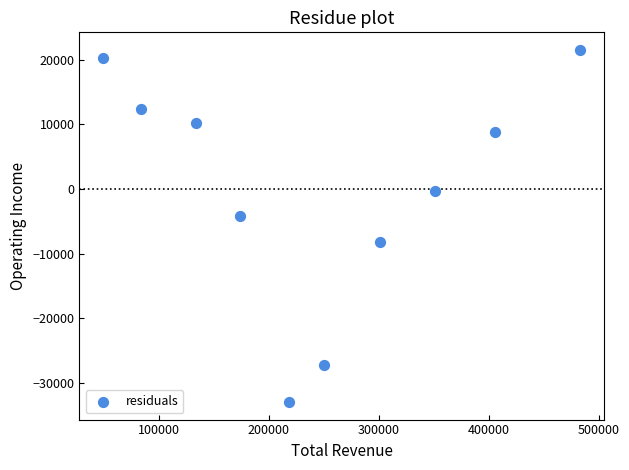

What is the average X value?

245190.0